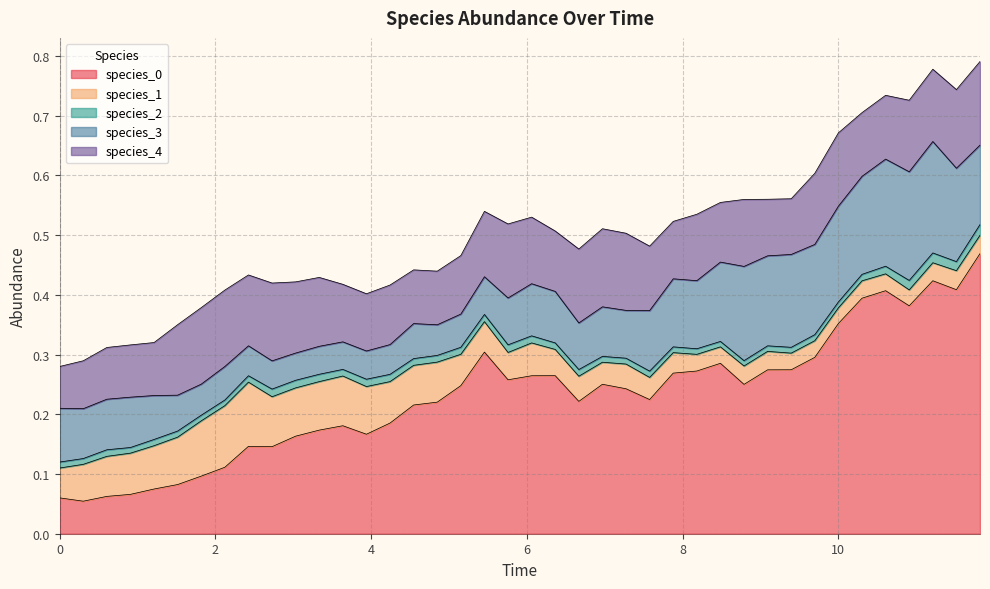

What are all the series names shown in the legend?

species_0, species_1, species_2, species_3, species_4